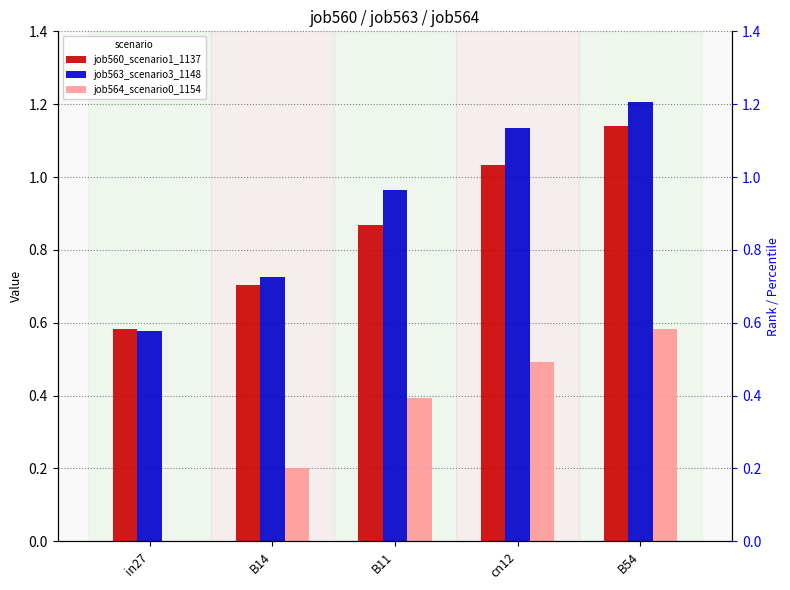

What is the spread (max minus min) of values at B14?

0.5